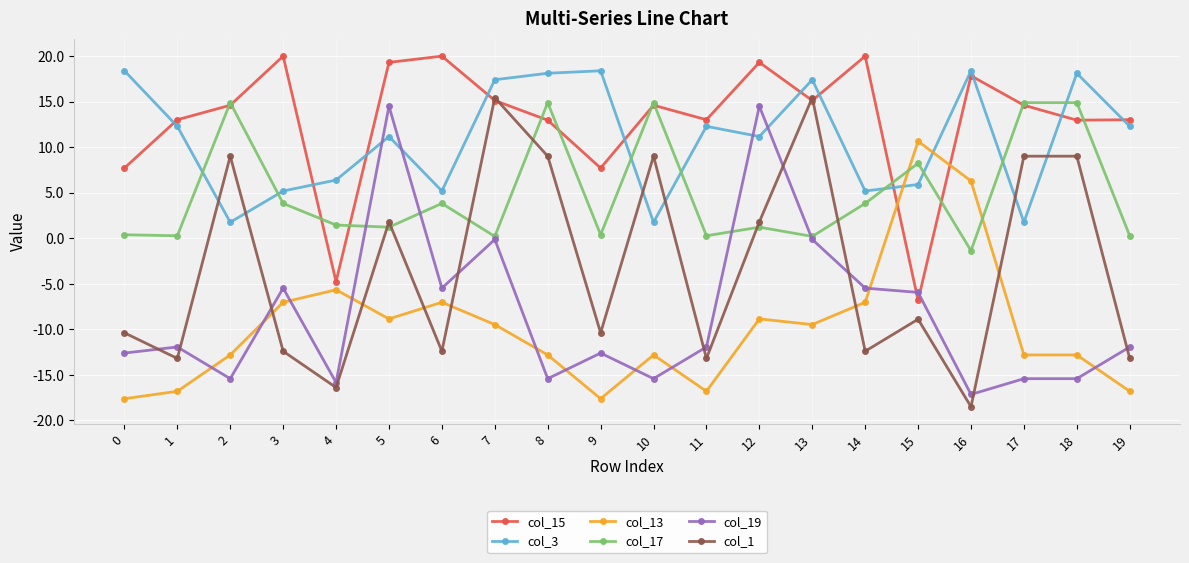

What is the difference between the highest and lowest values at 5?

28.1